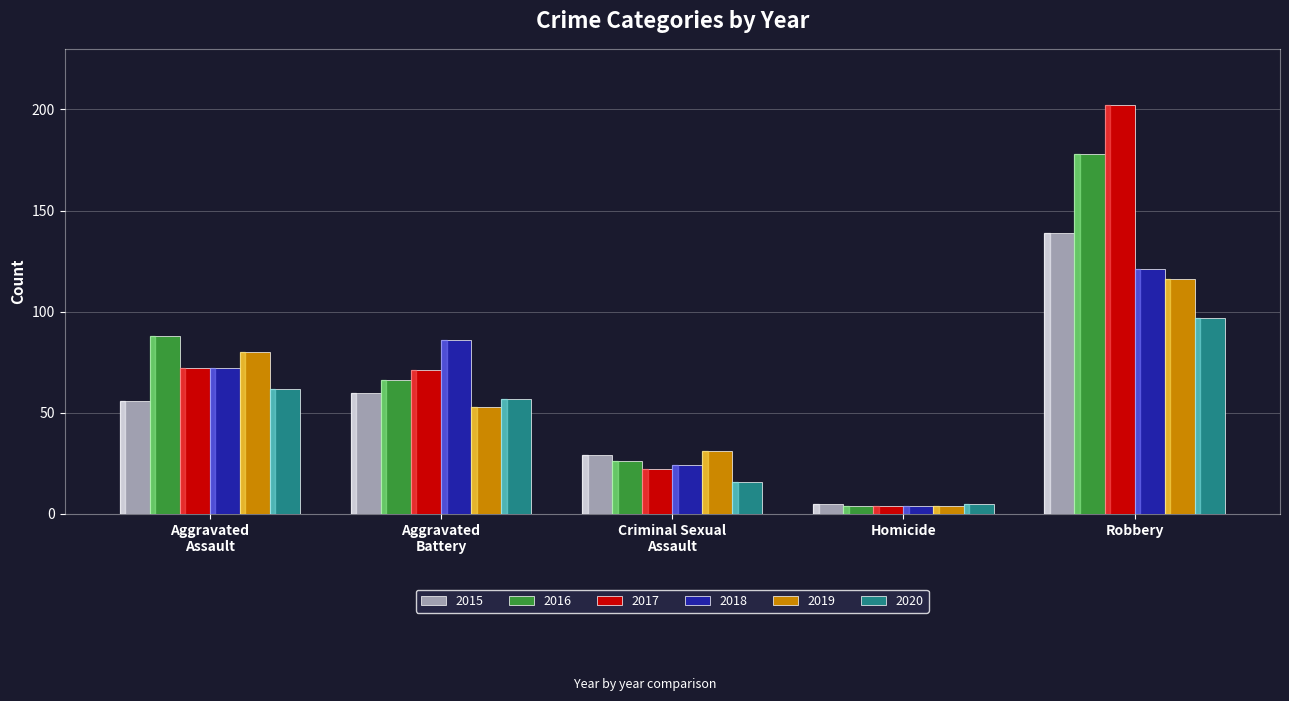

Count the number of data series in this chart.

6